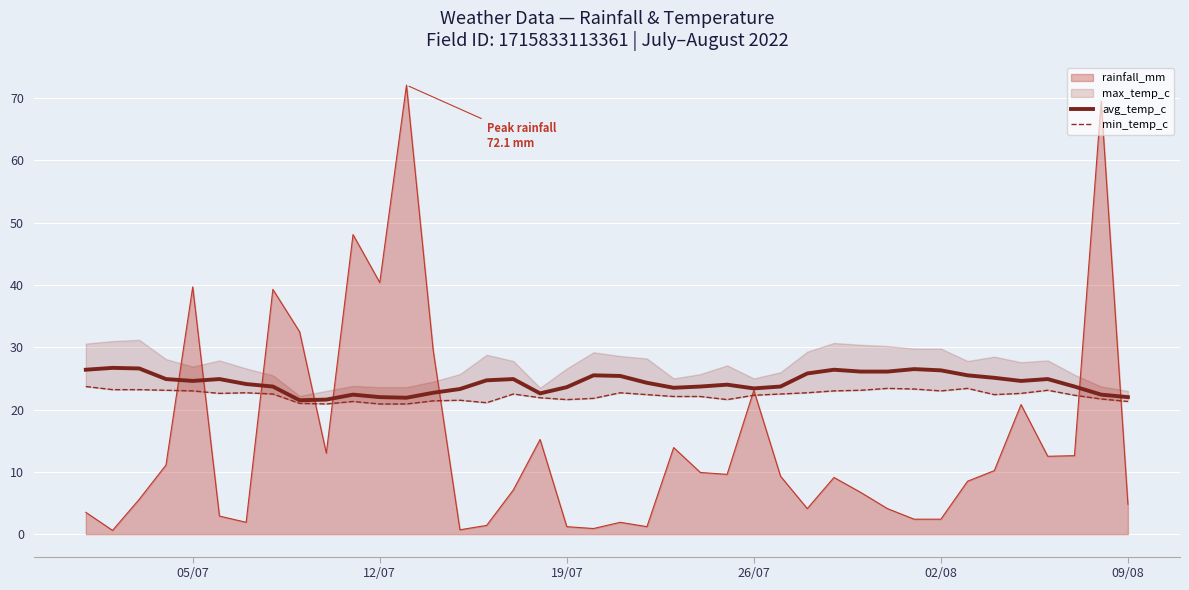

What is the maximum value for rainfall_mm?

72.1